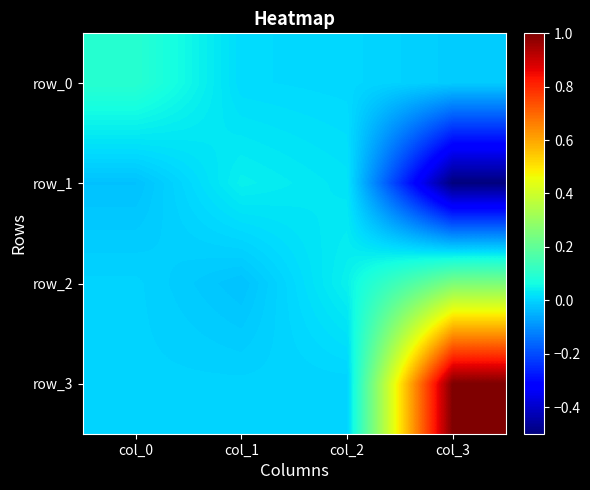

What is the difference between the highest and lowest values at col_1?

0.1